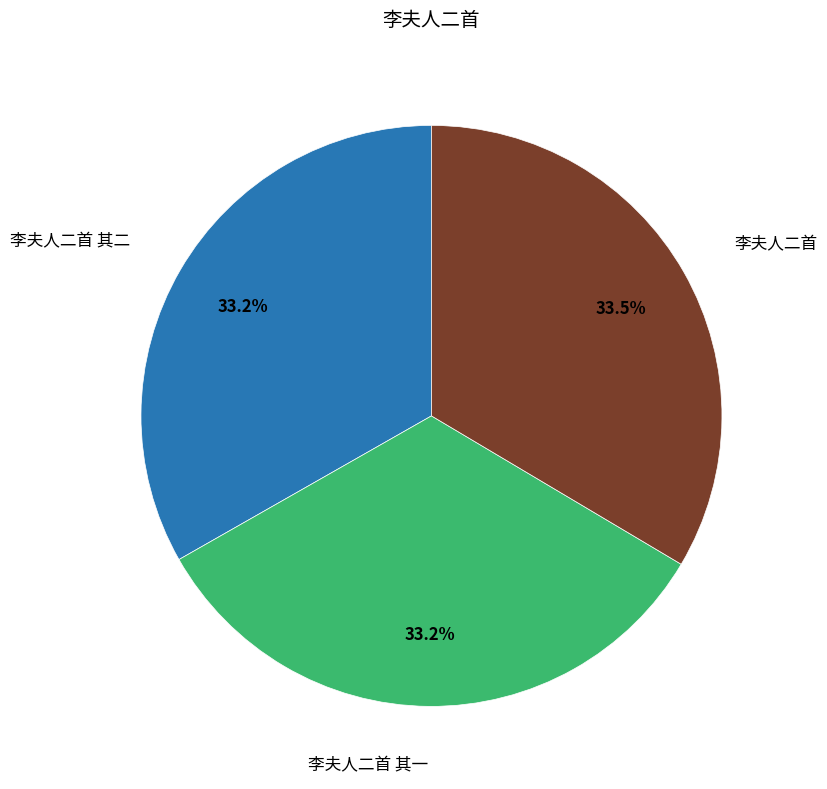

Is 李夫人二首 其二 the majority of the pie?

No